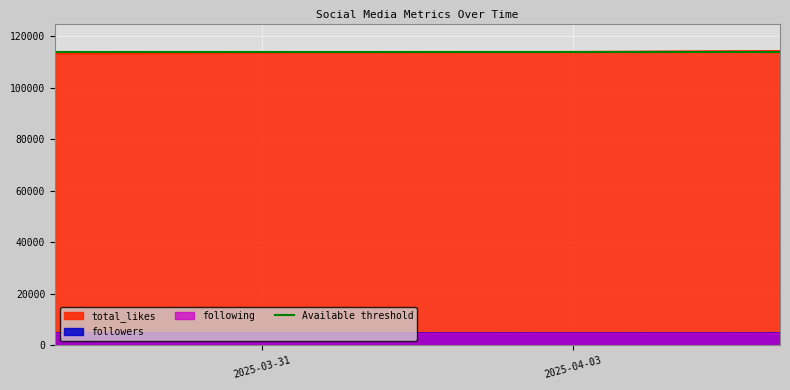

What is the lowest value of the followers series?

4885